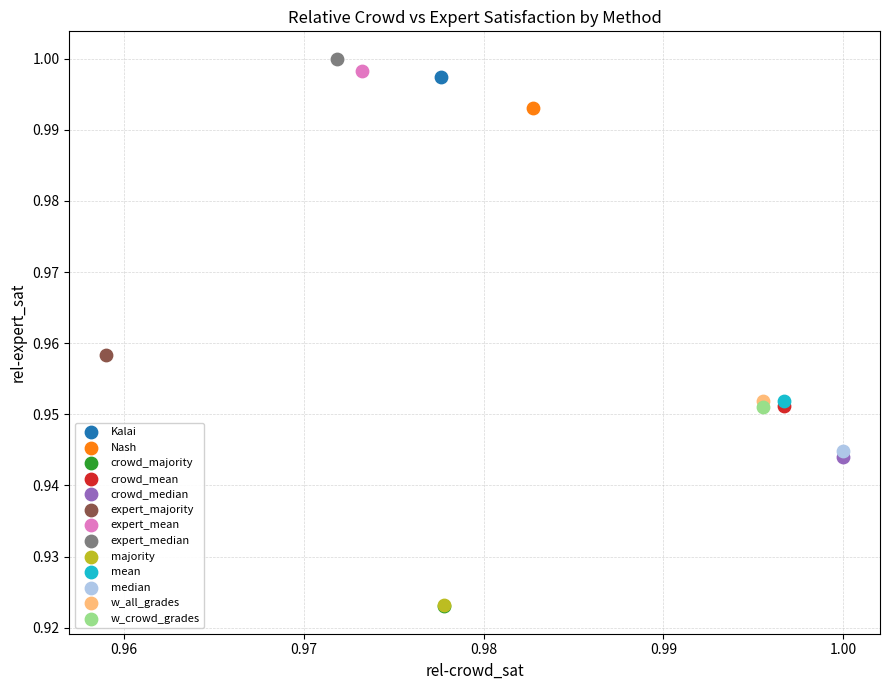

Which series reaches the maximum Y coordinate?

expert_median